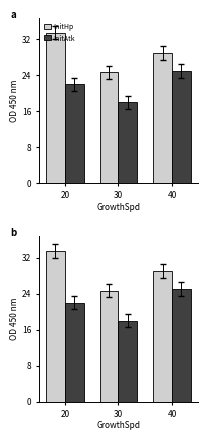

Reading left to right, transcribe all the data shown in this chart.

InitHp: 20=33.5	30=24.7	40=29.0
InitAtk: 20=22.0	30=18.0	40=25.0